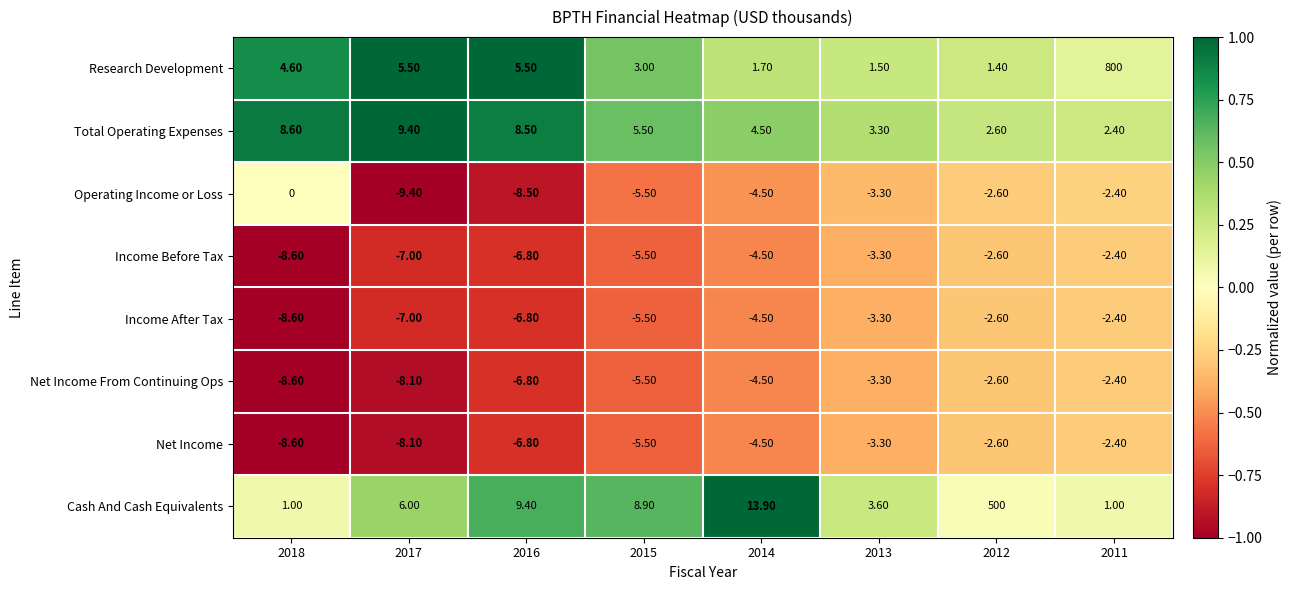

Which series has the largest range (max minus min)?

Research Development